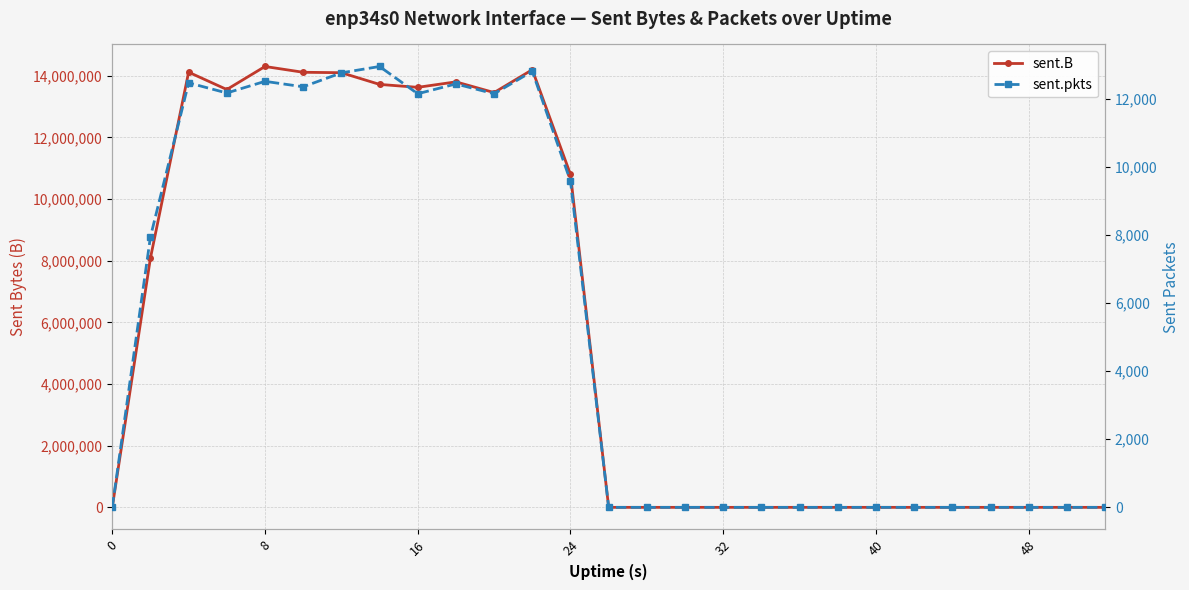

Is the value of sent.pkts at 0 greater than the value of sent.B at 0?

No